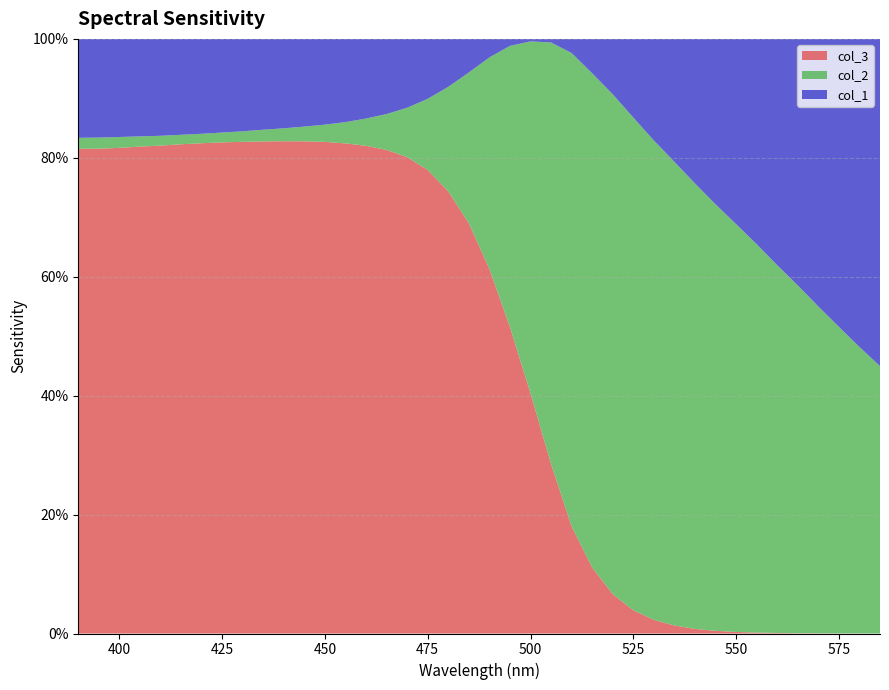

Reading left to right, list all the values displayed in this chart.

col_1: 0.2	0.2	0.2	0.2	0.2	0.2	0.2	0.2	0.2	0.2	0.2	0.1	0.1	0.1	0.1	0.1	0.1	0.1	0.1	0.1	0.0	0.0	0.0	0.0	0.0	0.1	0.1	0.1	0.2	0.2	0.2	0.3	0.3	0.3	0.4	0.4	0.5	0.5	0.5	0.6
col_2: 0.0	0.0	0.0	0.0	0.0	0.0	0.0	0.0	0.0	0.0	0.0	0.0	0.0	0.0	0.0	0.1	0.1	0.1	0.2	0.3	0.4	0.5	0.6	0.7	0.8	0.8	0.8	0.8	0.8	0.8	0.7	0.7	0.7	0.7	0.6	0.6	0.5	0.5	0.5	0.4
col_3: 0.8	0.8	0.8	0.8	0.8	0.8	0.8	0.8	0.8	0.8	0.8	0.8	0.8	0.8	0.8	0.8	0.8	0.8	0.7	0.7	0.6	0.5	0.4	0.3	0.2	0.1	0.1	0.0	0.0	0.0	0.0	0.0	0.0	0.0	0.0	0.0	0.0	0.0	0.0	0.0